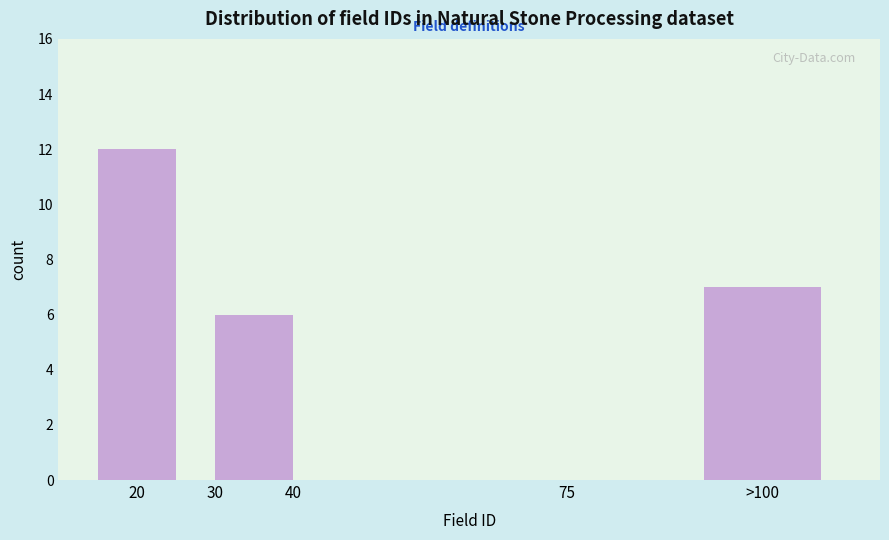

Reading left to right, transcribe all the data shown in this chart.

12	6	7